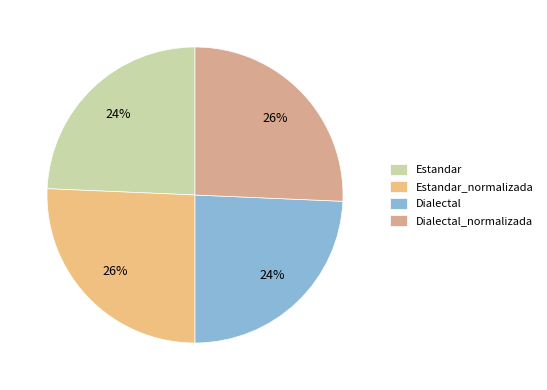

Which category has the biggest portion of the pie?

Estandar_normalizada